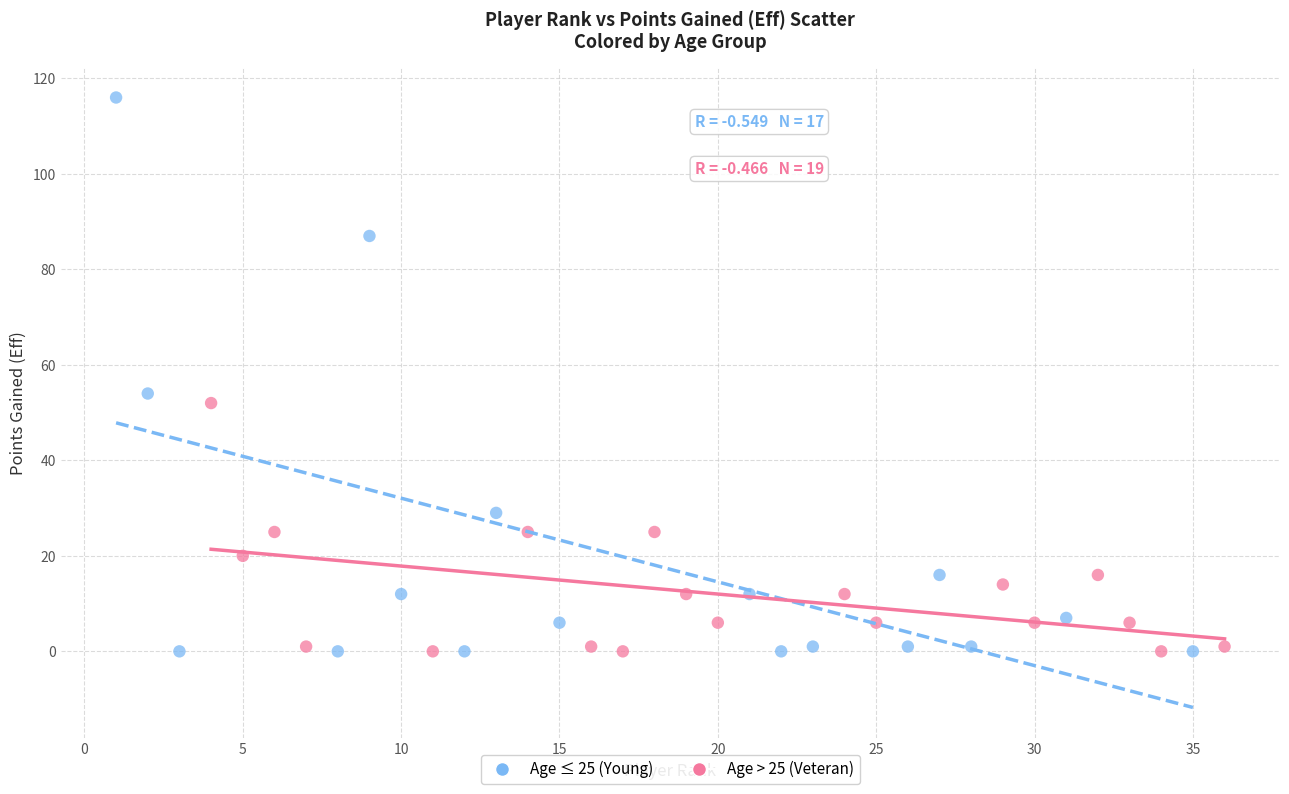

Which series has the widest spread of Y values?

Age ≤ 25 (Young)